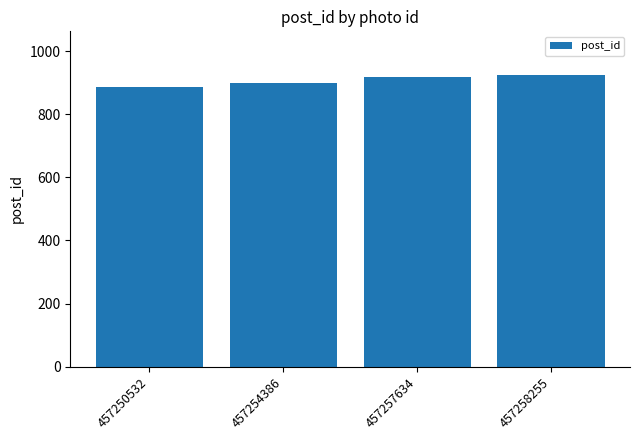

What is the sum of all values?

3629